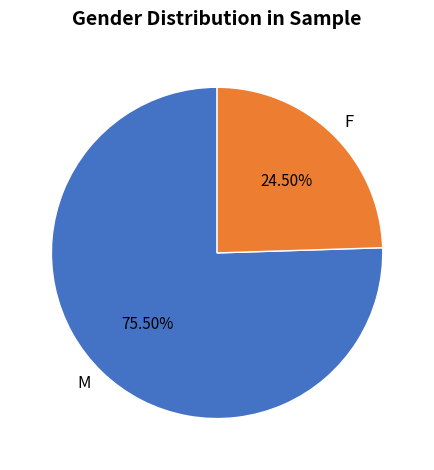

True or false: F accounts for 38% of the total.

False